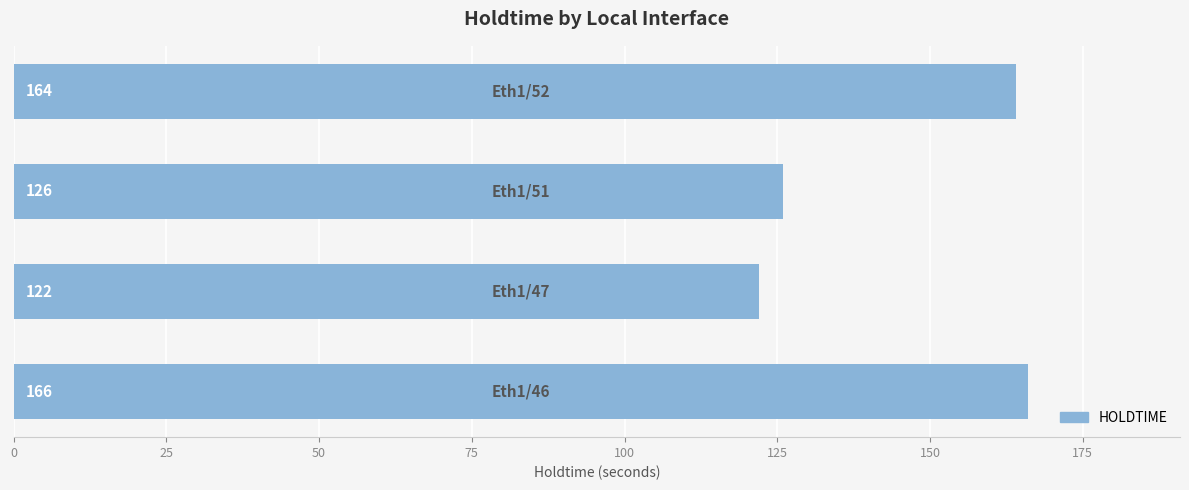

Reading bottom to top, transcribe all the data shown in this chart.

166	122	126	164